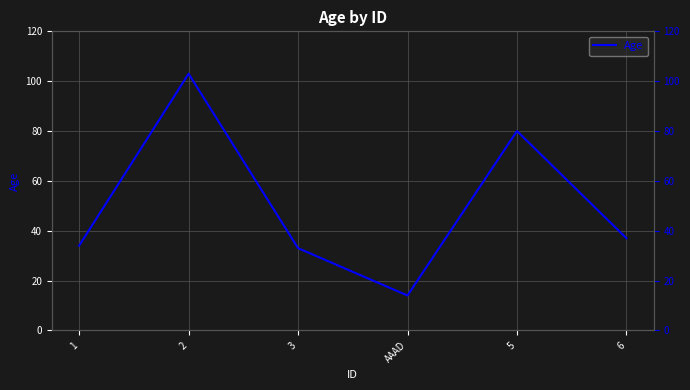

Approximately how many times larger is the value at AAAD compared to 6?

0.4